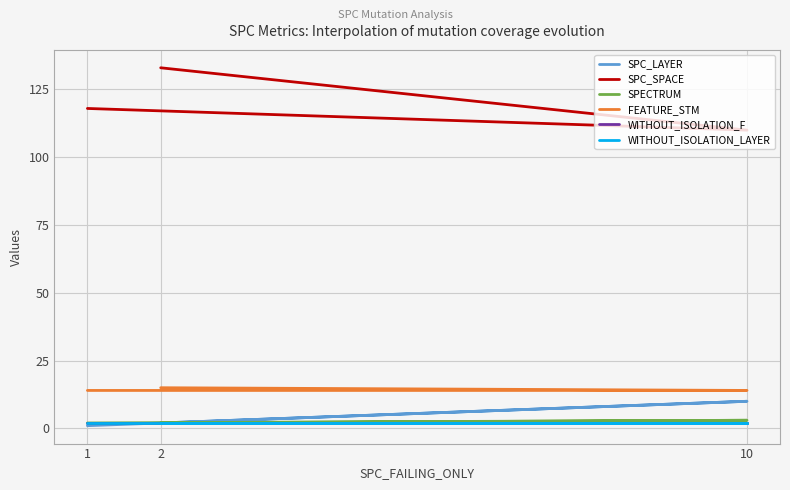

What is the label of the 3rd point from the right?

1